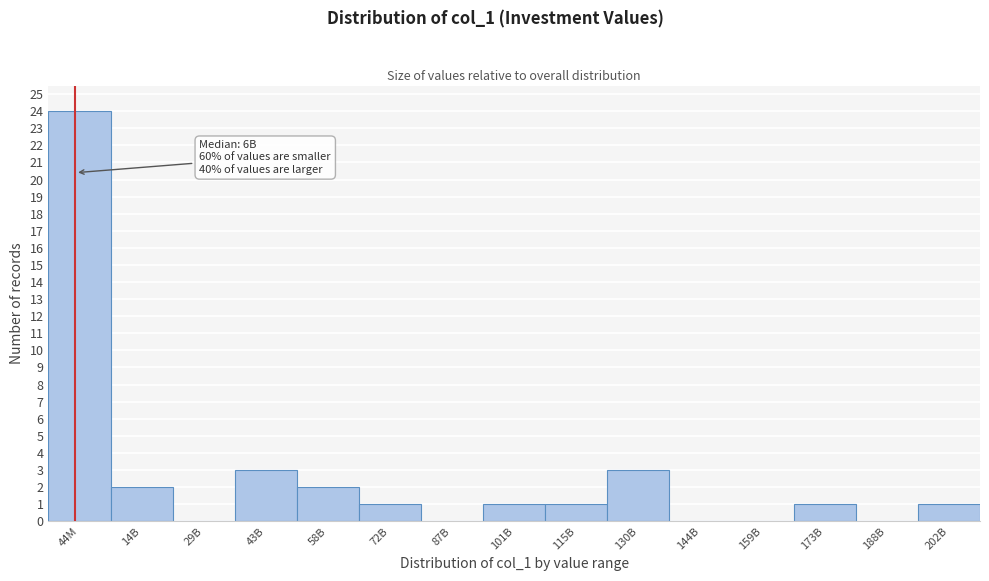

Reading left to right, what are all the values shown in this chart?

44M=24	14B=2	29B=0	43B=3	58B=2	72B=1	87B=0	101B=1	115B=1	130B=3	144B=0	159B=0	173B=1	188B=0	202B=1